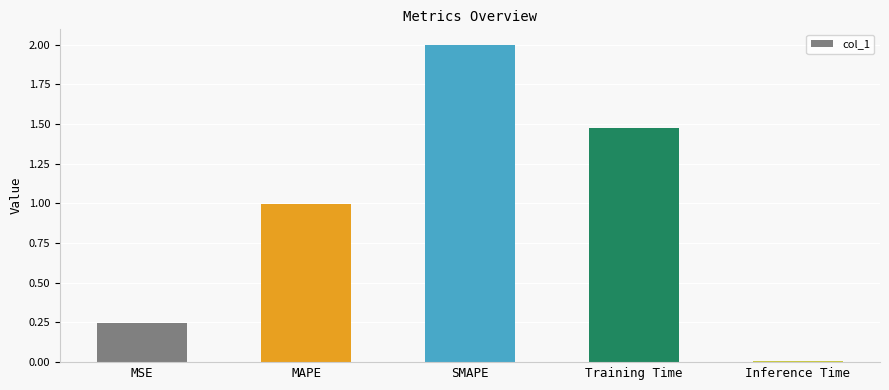

What is the value of the 2nd bar from the left?

1.0